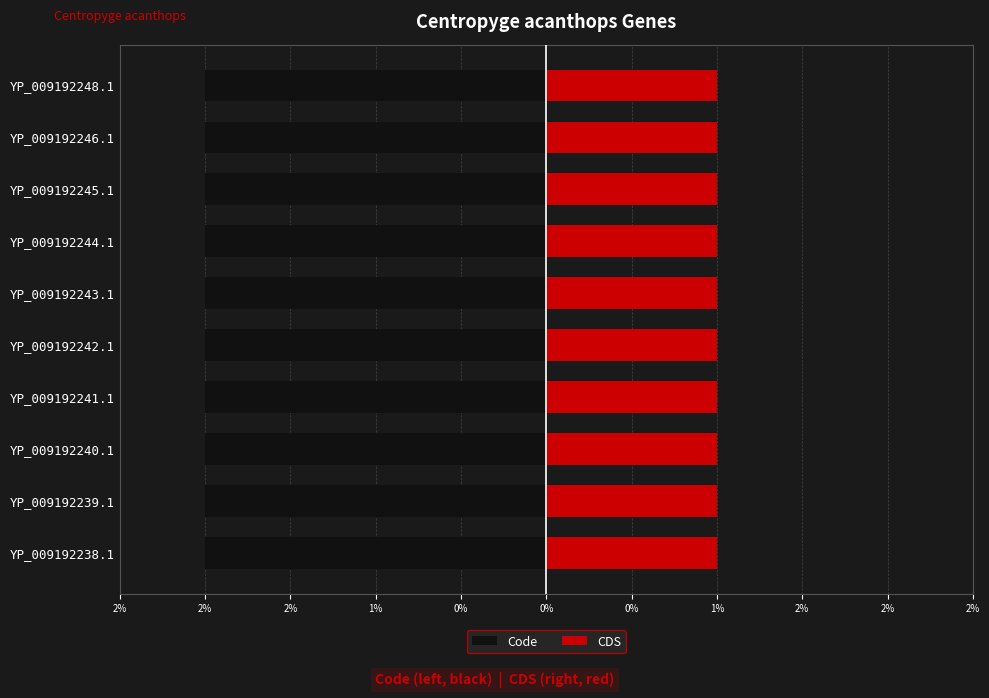

What is the total value across all series at YP_009192238.1?

3